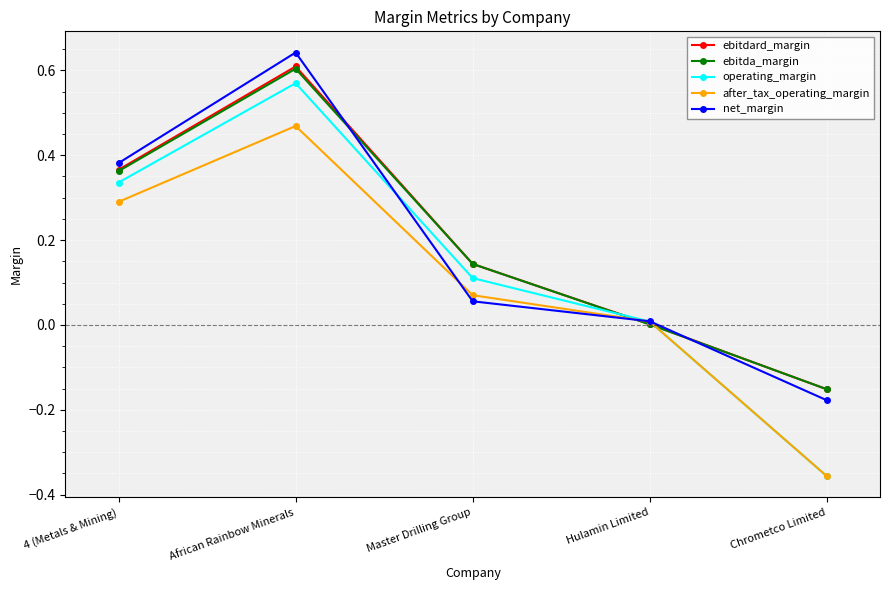

How many series are shown in this chart?

5